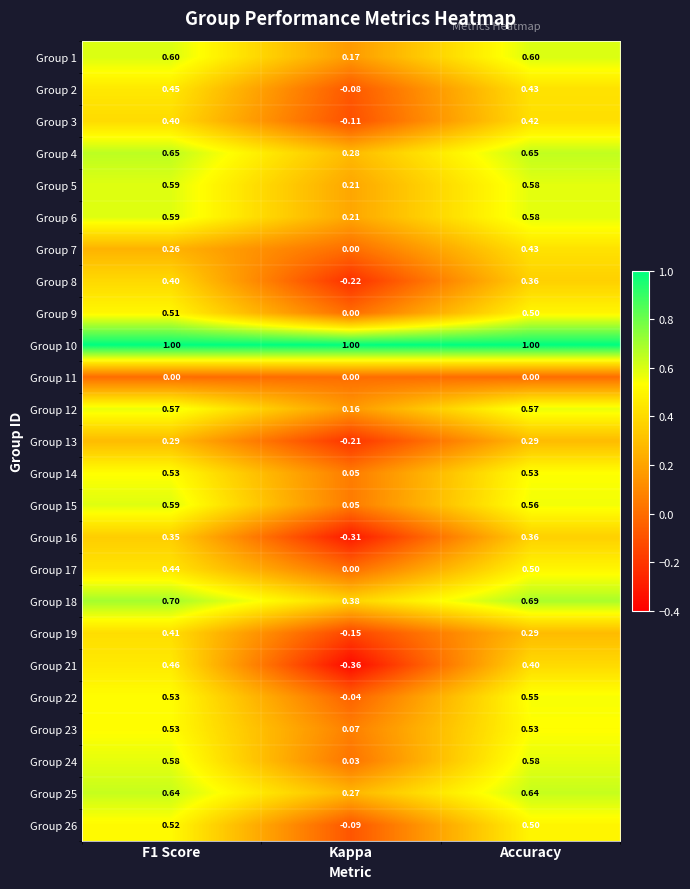

Which series has the largest total across all categories?

Group 10